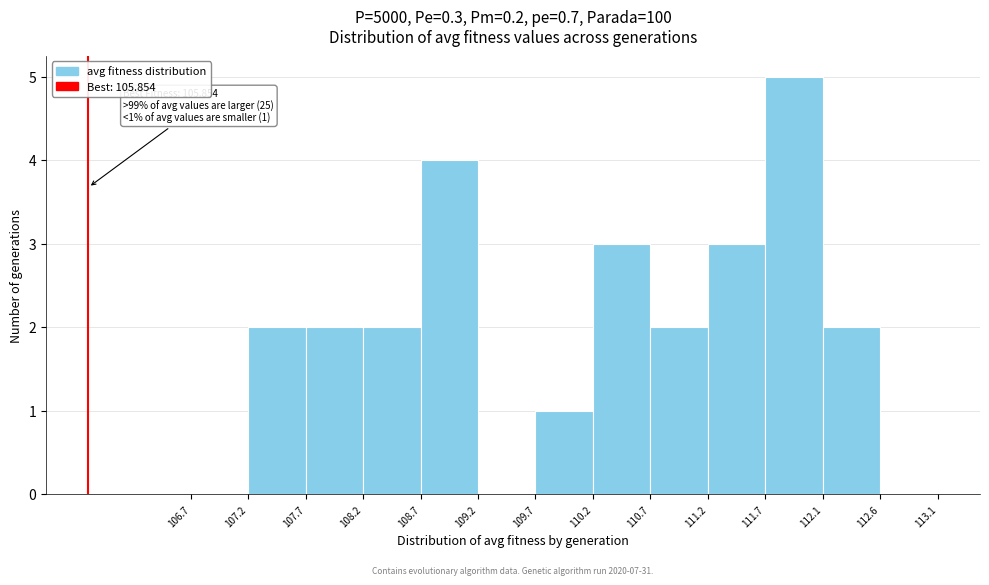

Which range on the x-axis has the tallest bar?

111.7 to 112.1